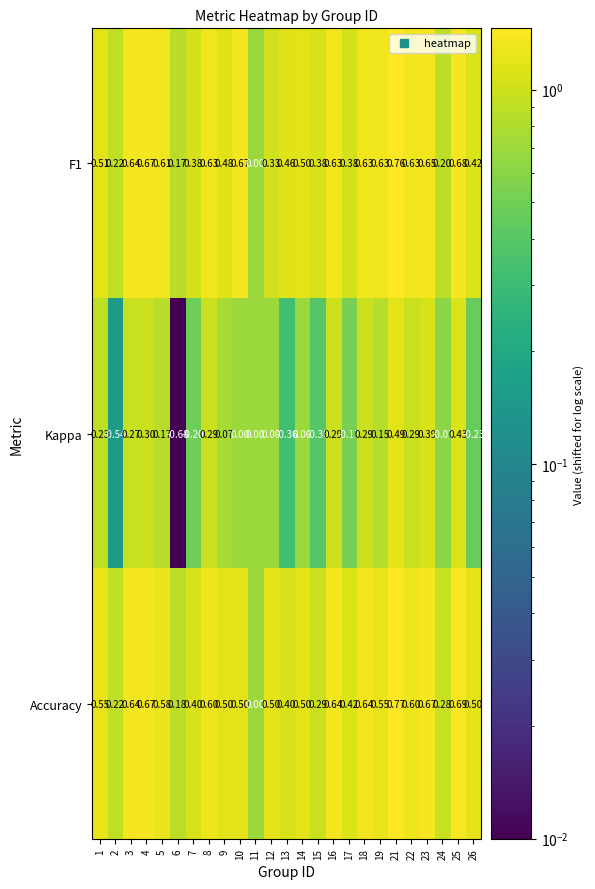

At 21, list the series in order from largest to smallest.

Accuracy, F1, Kappa